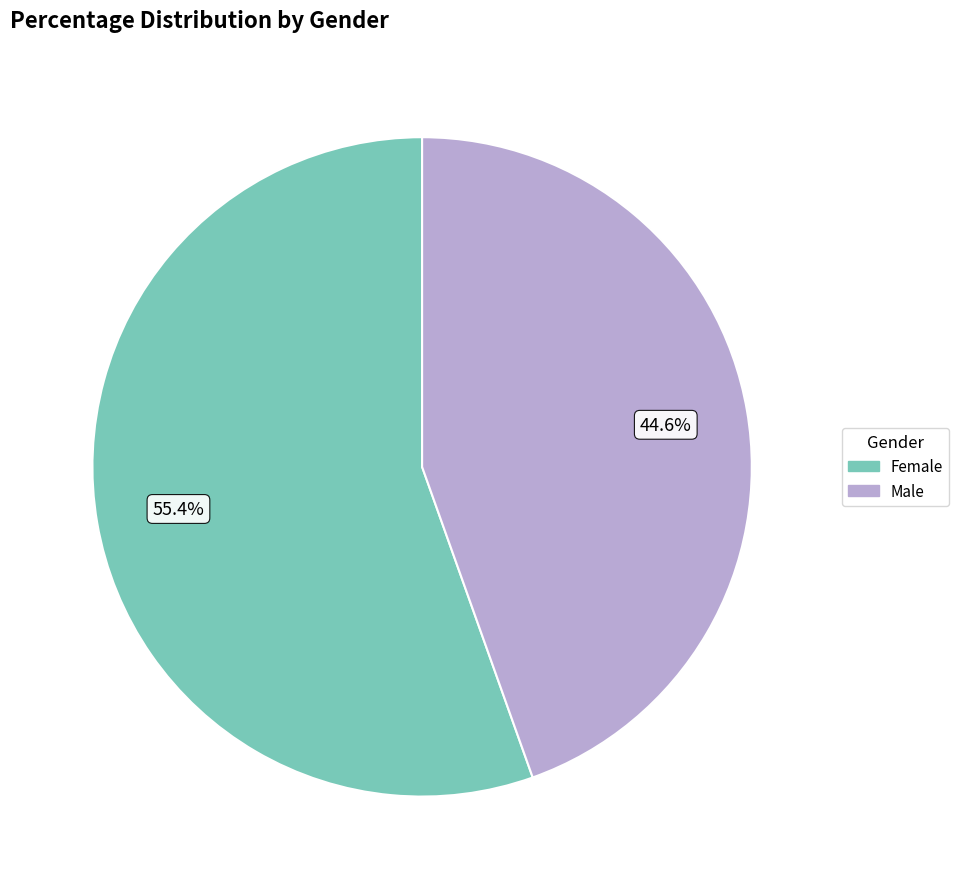

Which has a higher value, Female or Male?

Female